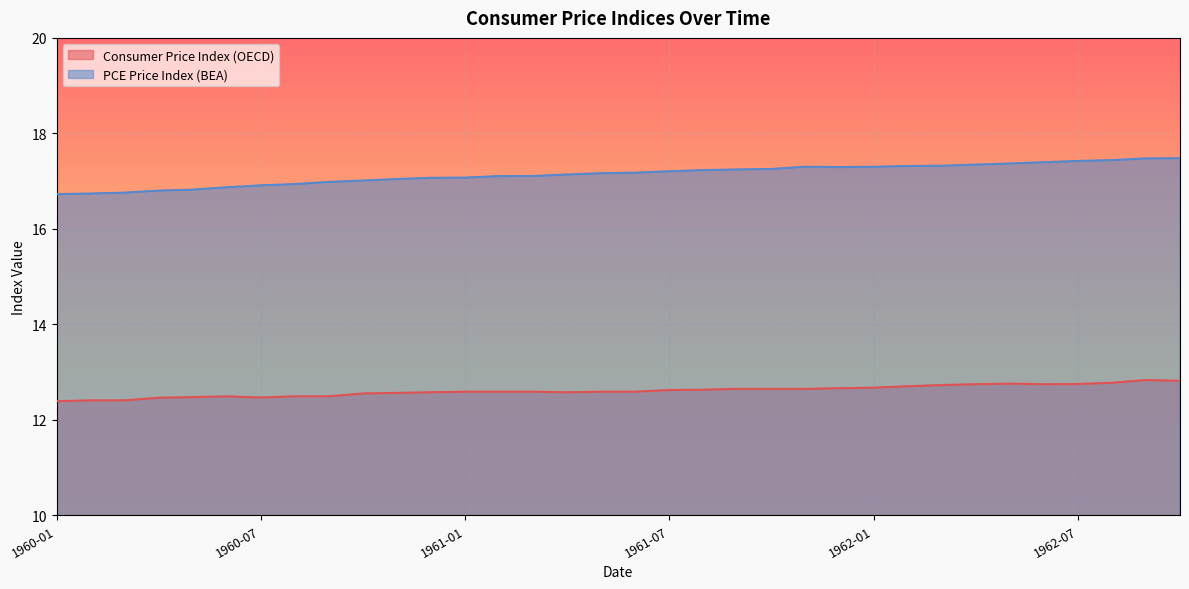

What position from the right is 1960-09?

26